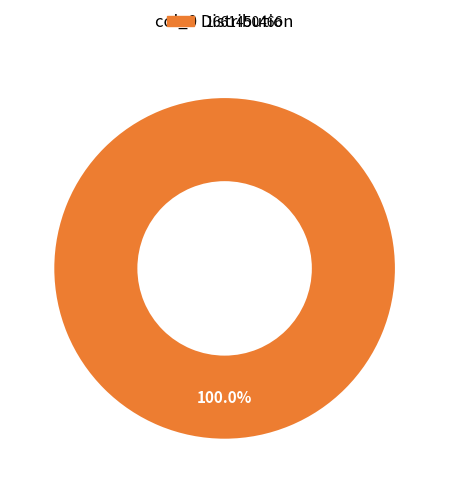

Is there a majority slice in this chart?

Yes